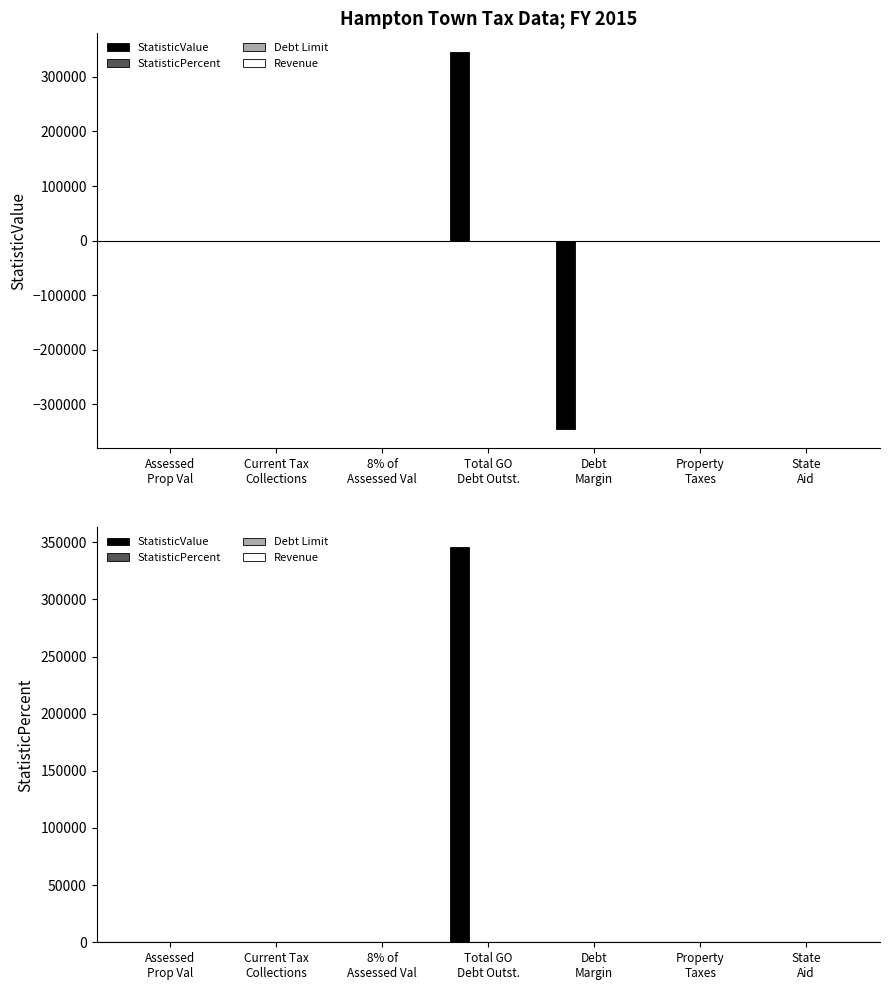

At how many categories does at least one series exceed 177609?

1